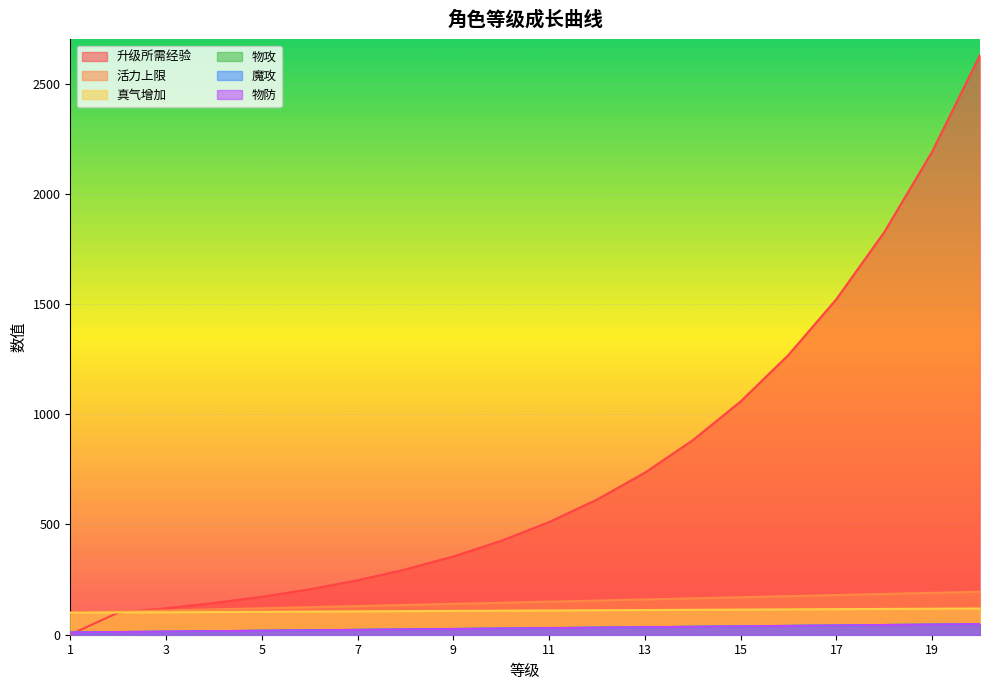

Is the value of 物攻 at 13 greater than the value of 物防 at 13?

No